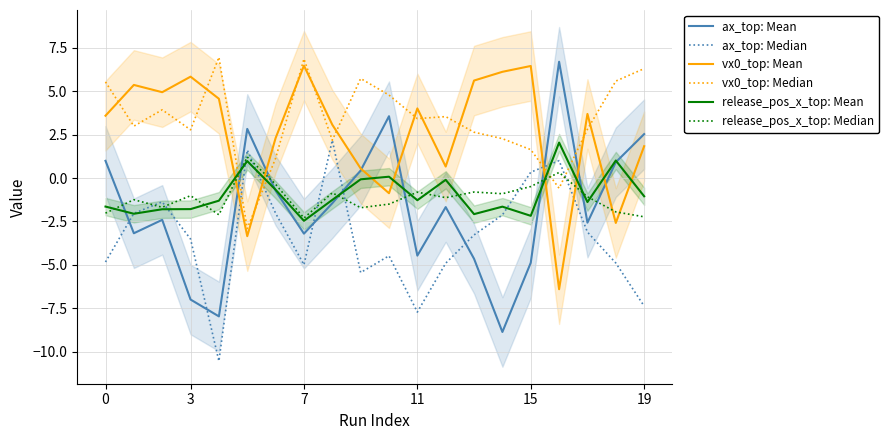

How many distinct data groups are displayed?

6